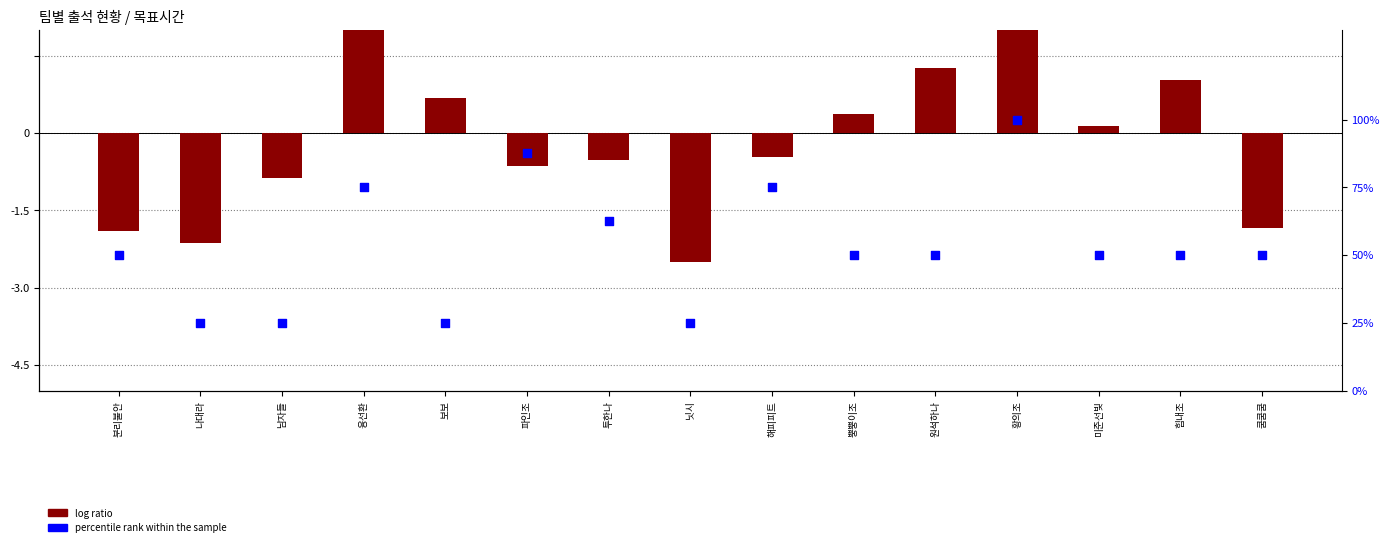

Which series has the largest total across all categories?

percentile rank within the sample